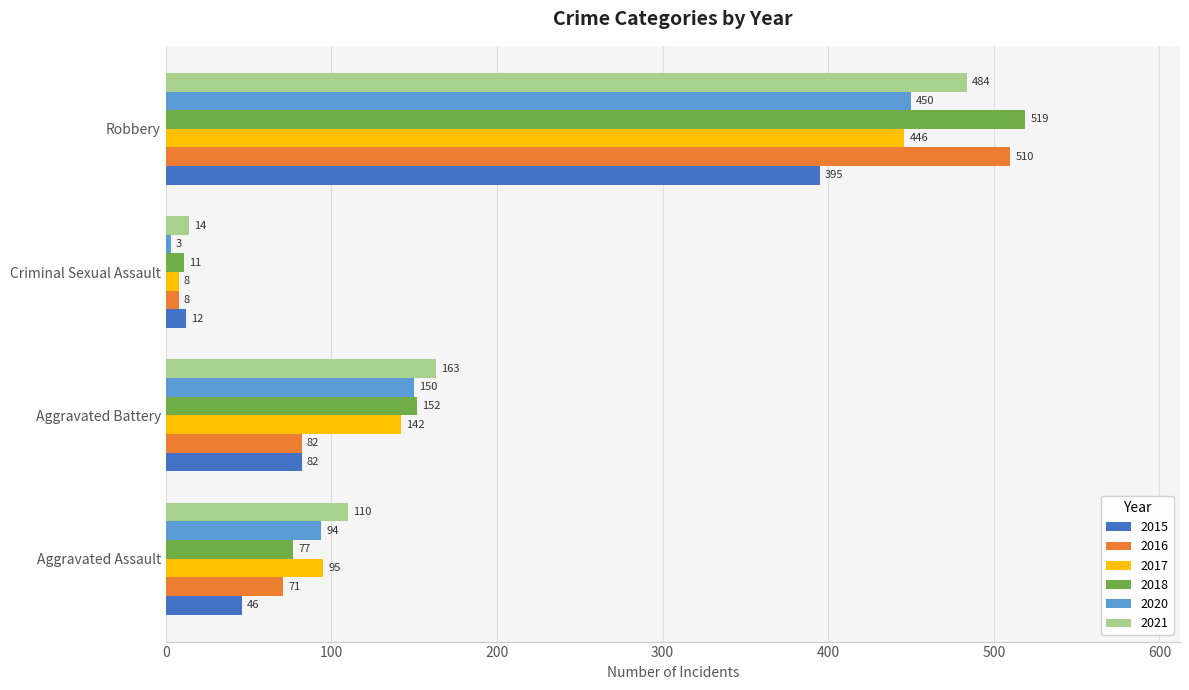

Rank the categories by 2020 value from lowest to highest.

Criminal Sexual Assault, Aggravated Assault, Aggravated Battery, Robbery